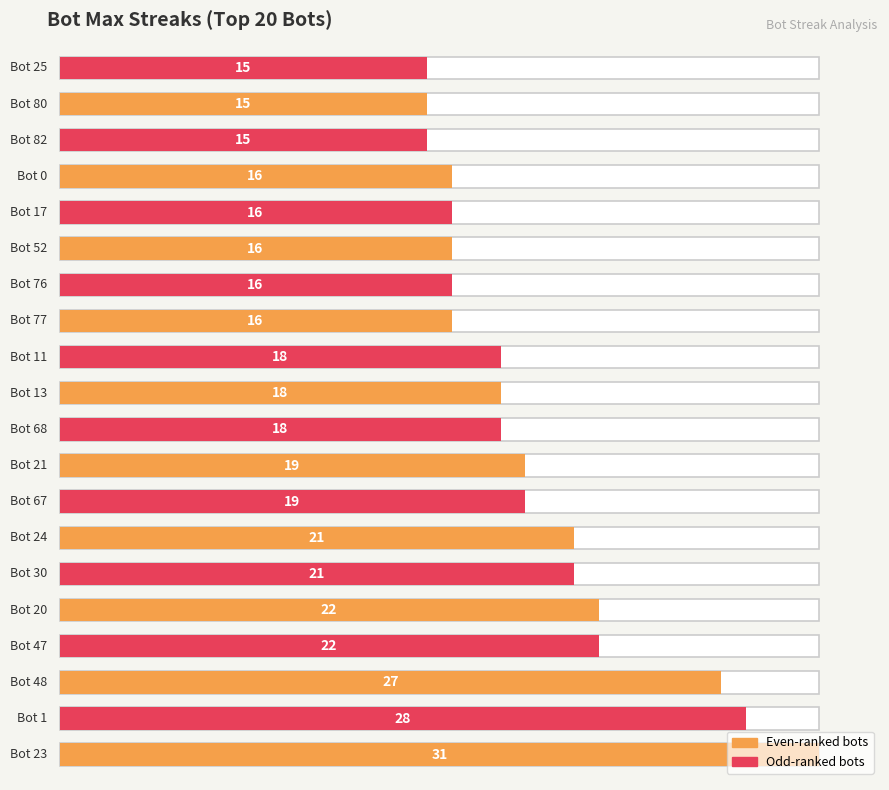

What is the greatest value displayed?

31